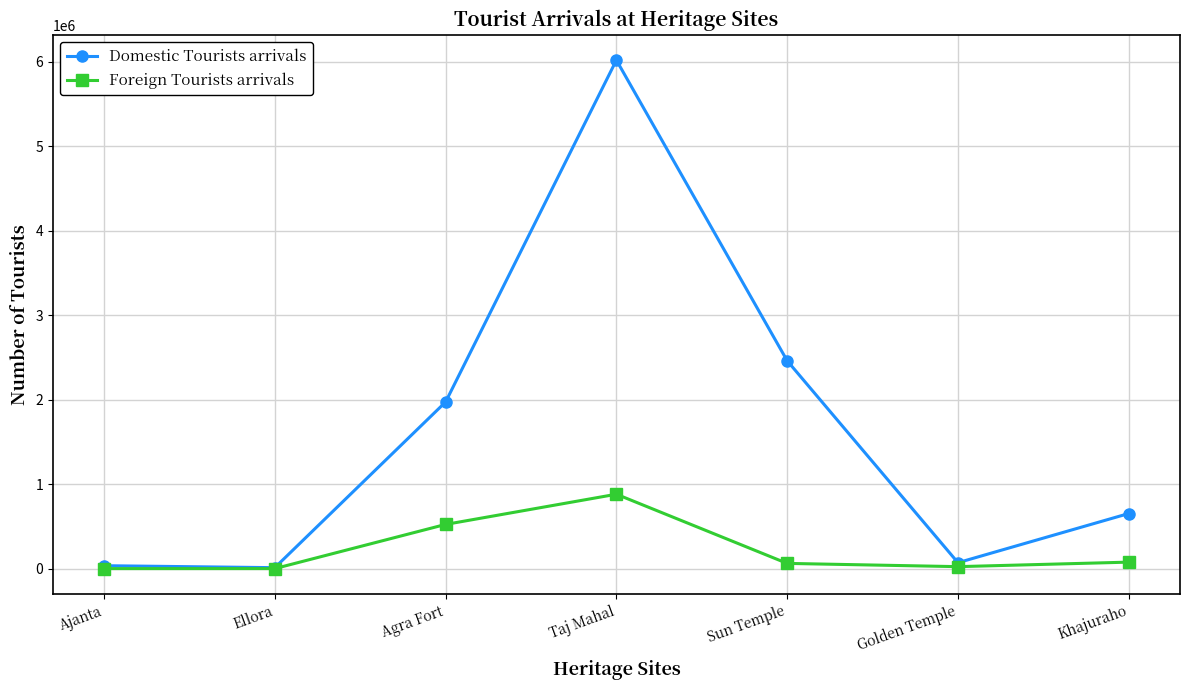

Which category has the highest value in the Domestic Tourists arrivals series?

Taj Mahal